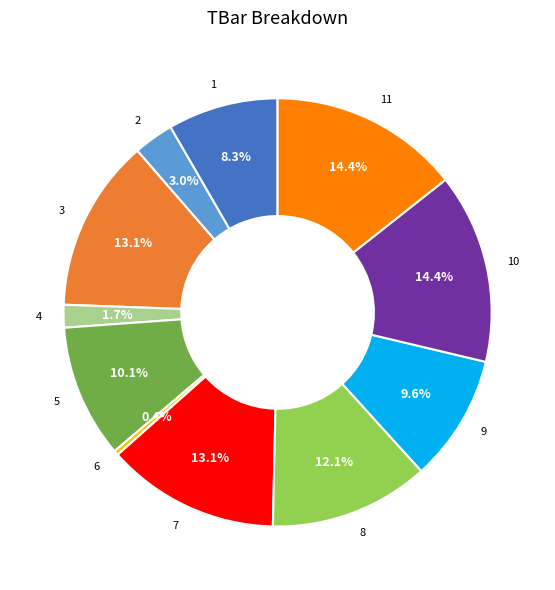

What is the smallest slice in the pie chart?

6